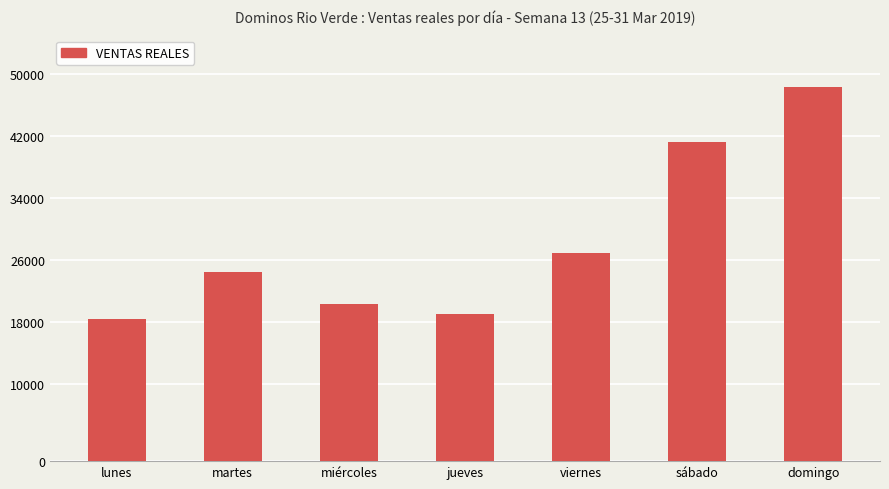

The chart shows a value of 25461 at lunes. True or false?

False